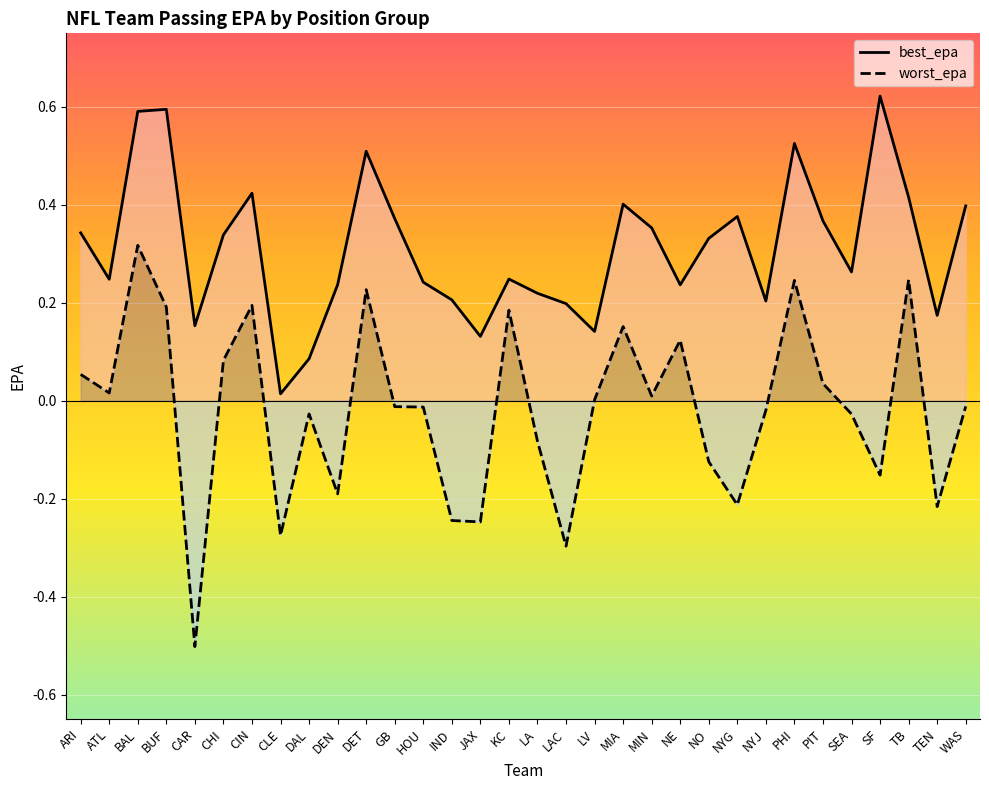

What is the sum of all worst_epa values?

-0.6